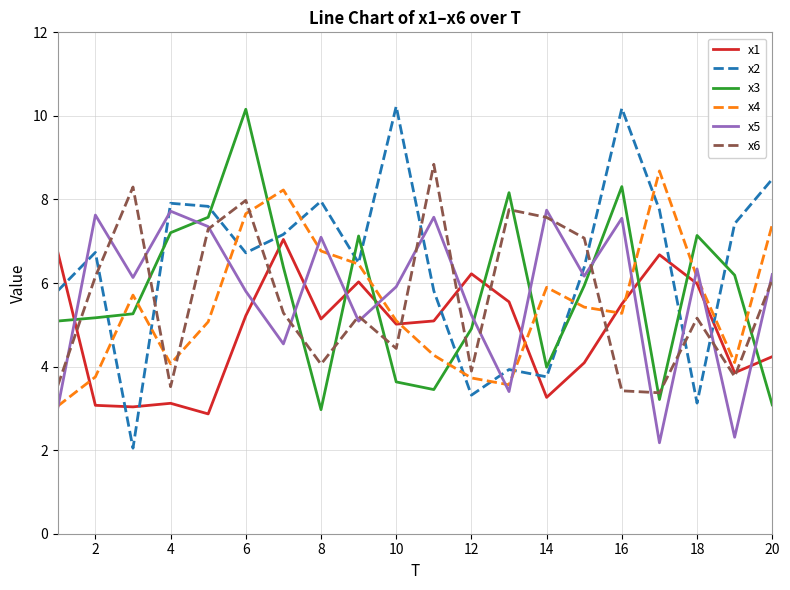

Which series has the widest spread of values?

x2